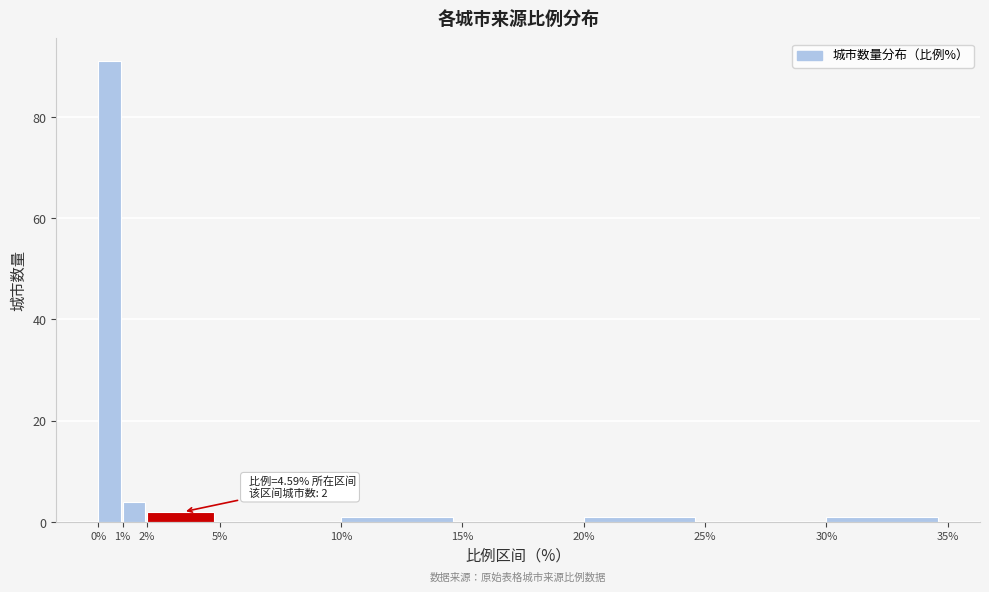

Which range on the x-axis has the tallest bar?

0% to 1%